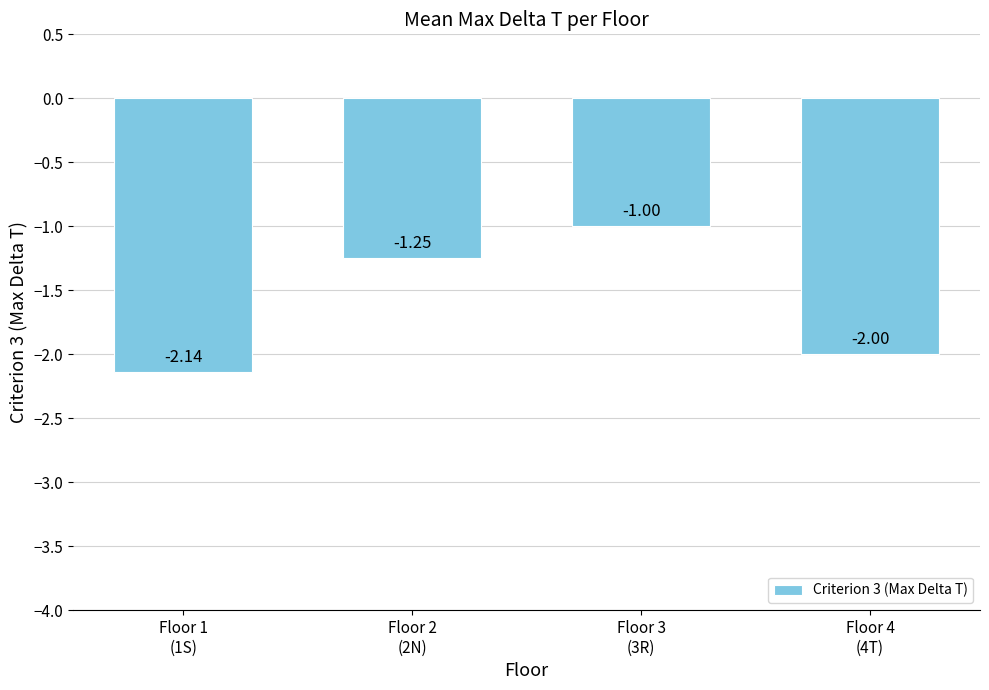

What is the label of the 2nd bar from the left?

Floor 2
(2N)